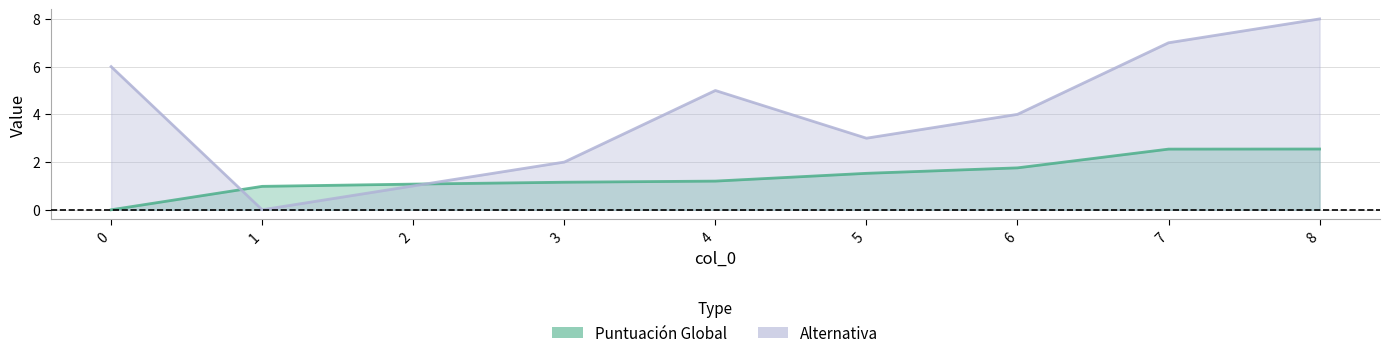

What is the total value across all series at 4?

6.2